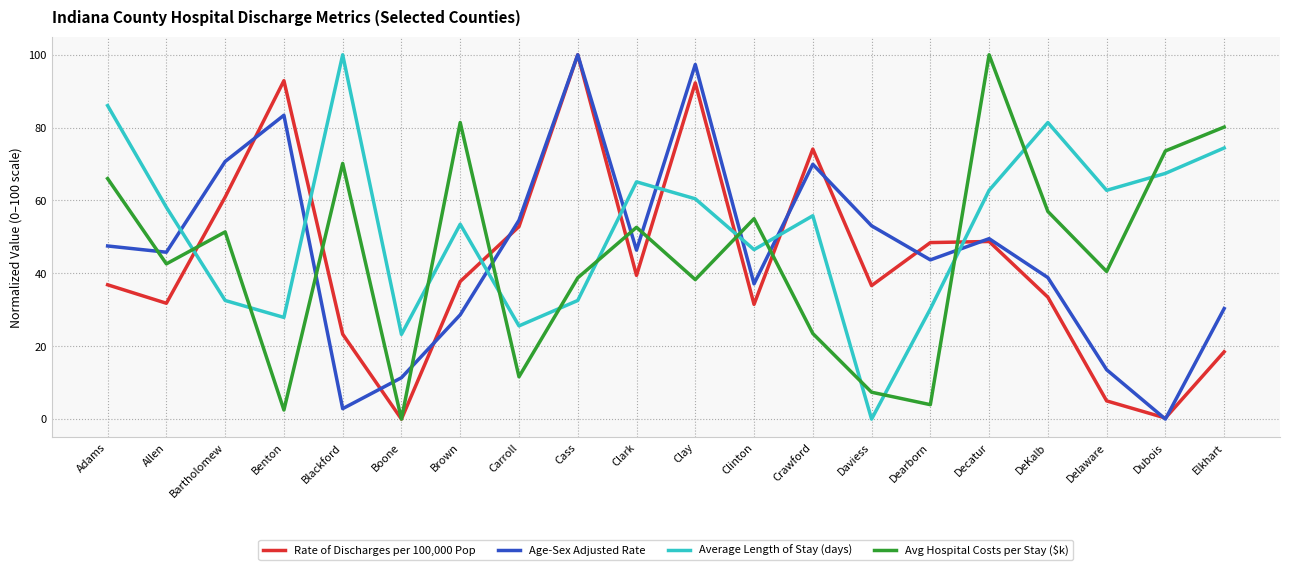

At Clark, list the series in order from smallest to largest.

Rate of Discharges per 100,000 Pop, Age-Sex Adjusted Rate, Avg Hospital Costs per Stay ($k), Average Length of Stay (days)